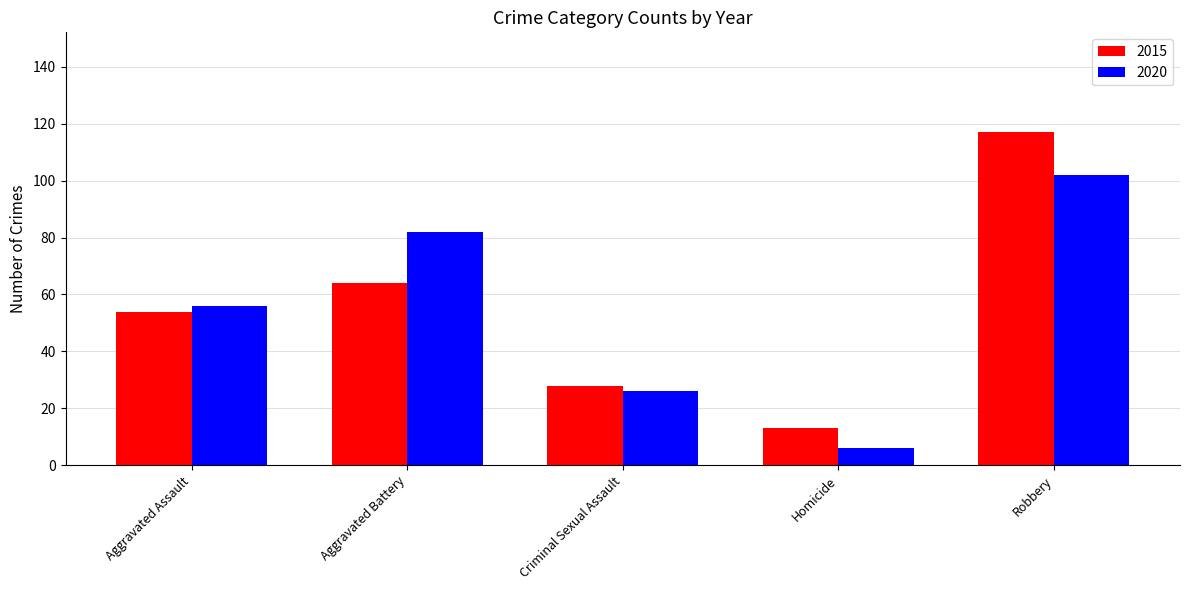

What is the label of the 3rd bar from the left?

Criminal Sexual Assault